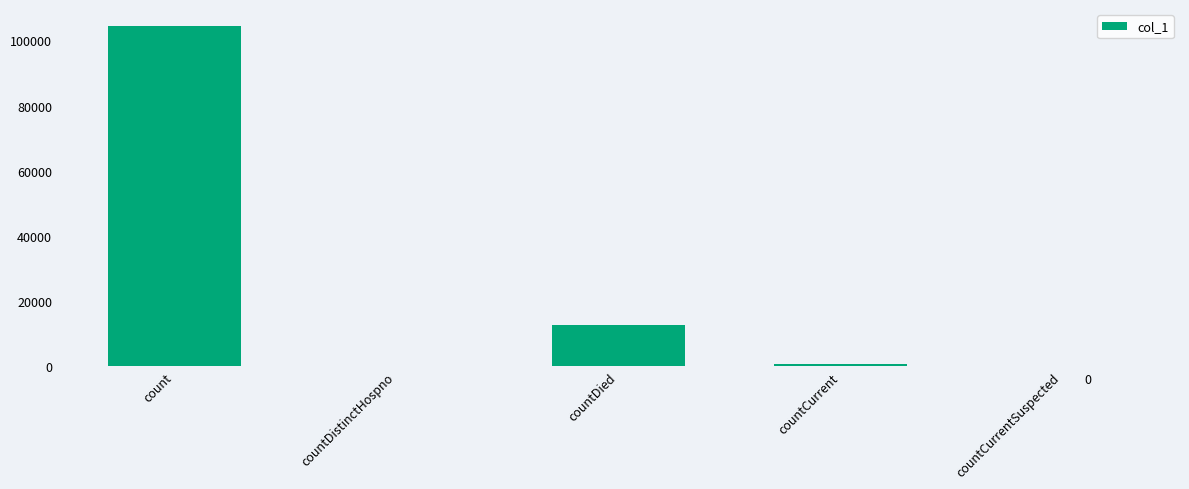

How many categories are shown in the chart?

5